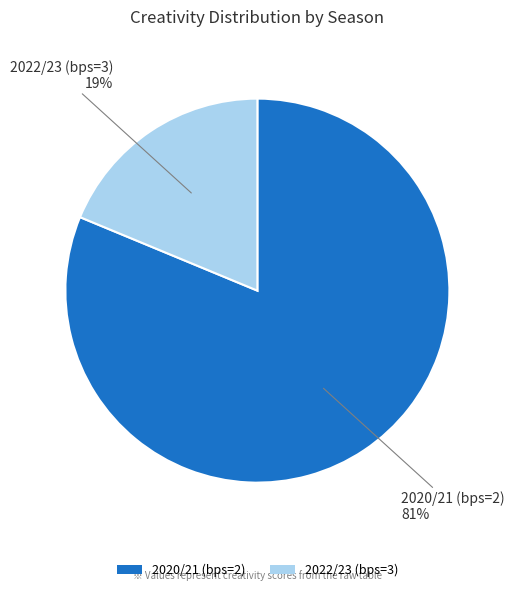

The 2020/21 (bps=2) slice represents 92% of the pie. True or false?

False